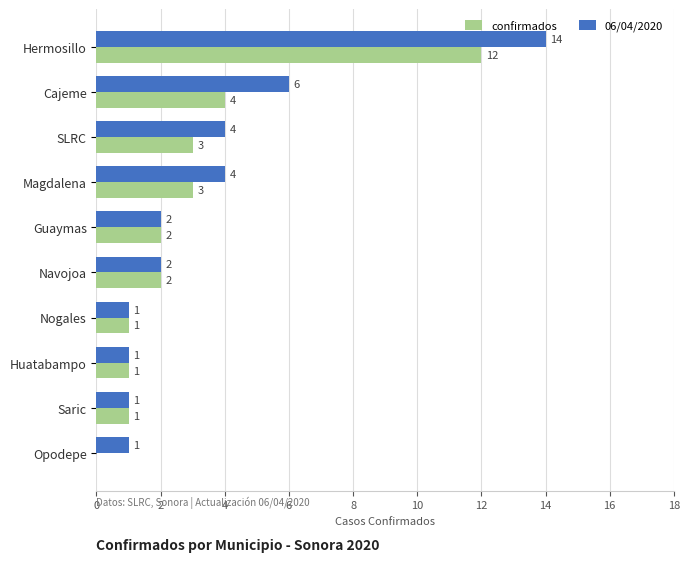

Which series has the largest total across all categories?

06/04/2020